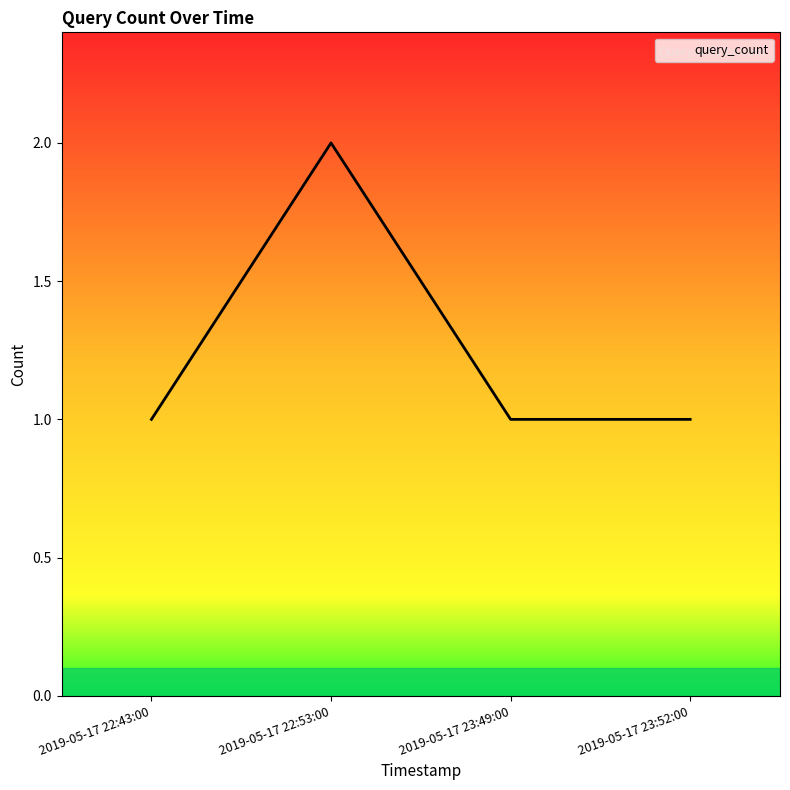

Is it true that the value at 2019-05-17 23:49:00 is 1?

True